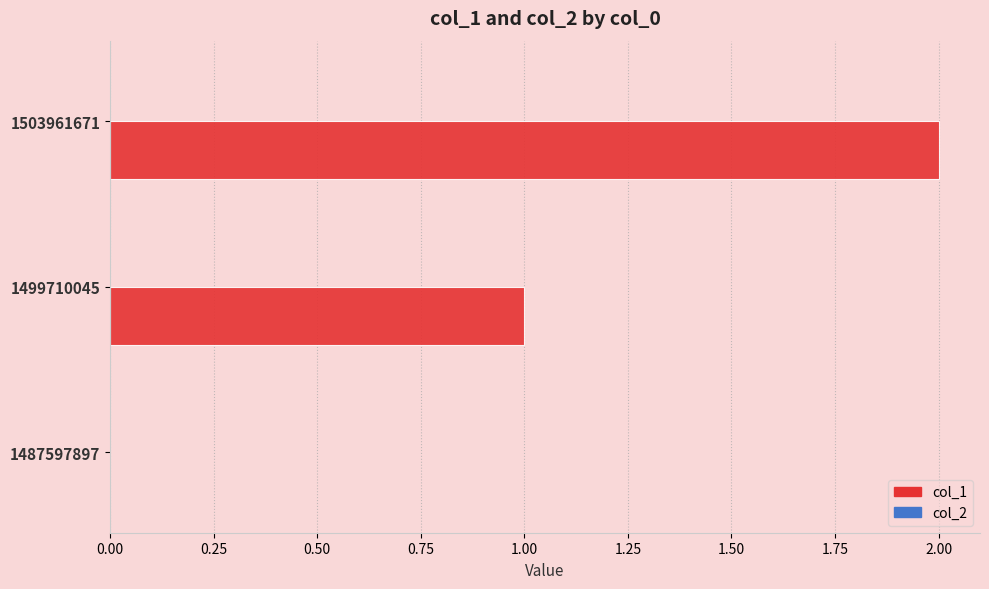

The value at 1487597897 is 1. True or false?

False